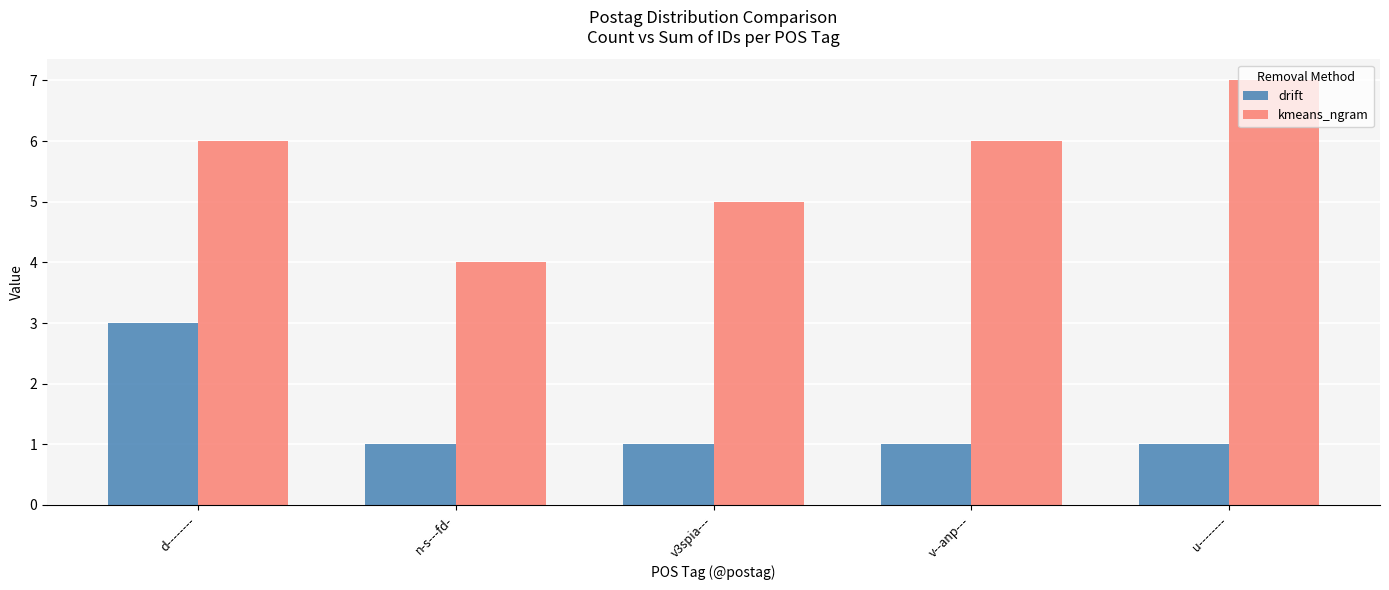

Which category has the highest value in the kmeans_ngram series?

u--------